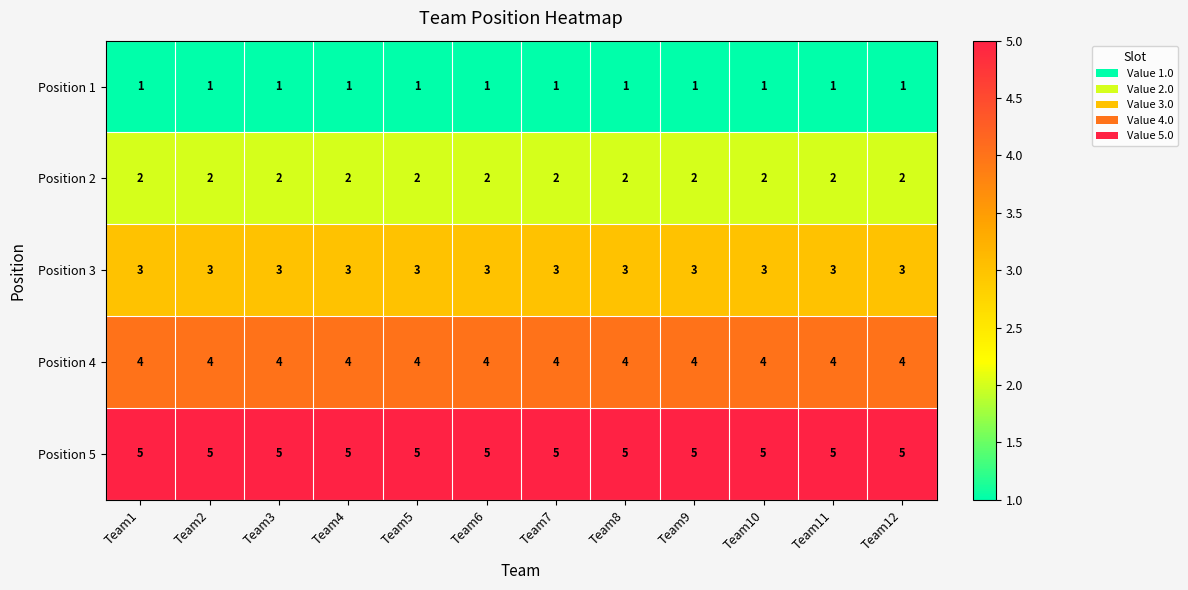

What is the spread (max minus min) of values at Team7?

4